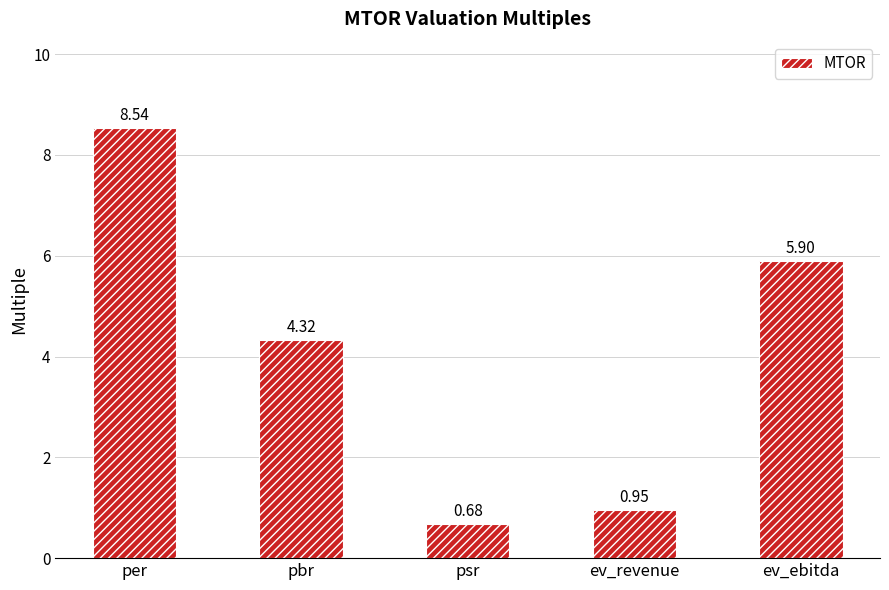

What is the sum of the values at per and psr?

9.2